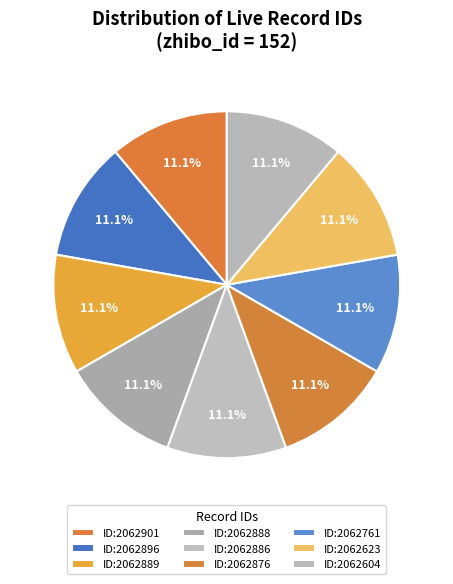

What is the largest slice in the pie chart?

2062901